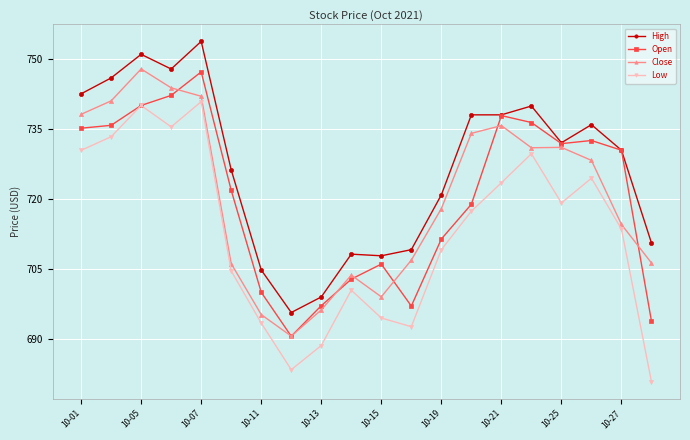

What is the minimum value shown in the chart?

680.8